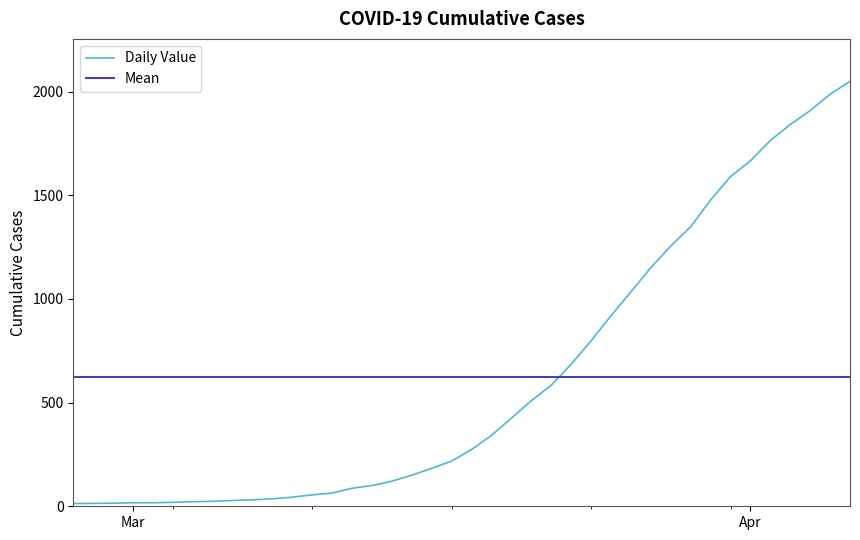

What value does the data have at 2020-03-16, to the nearest 50?

200